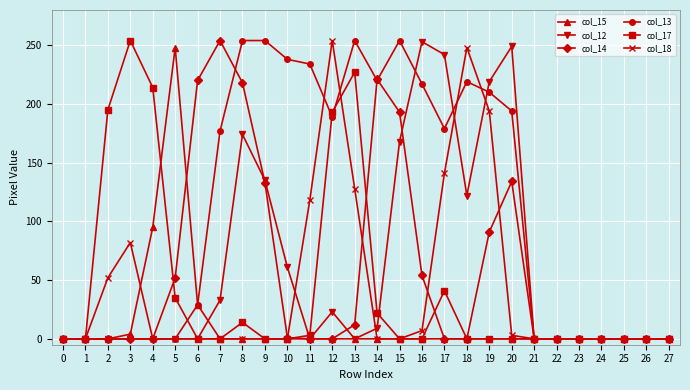

What is the sum of all col_13 values?

3122